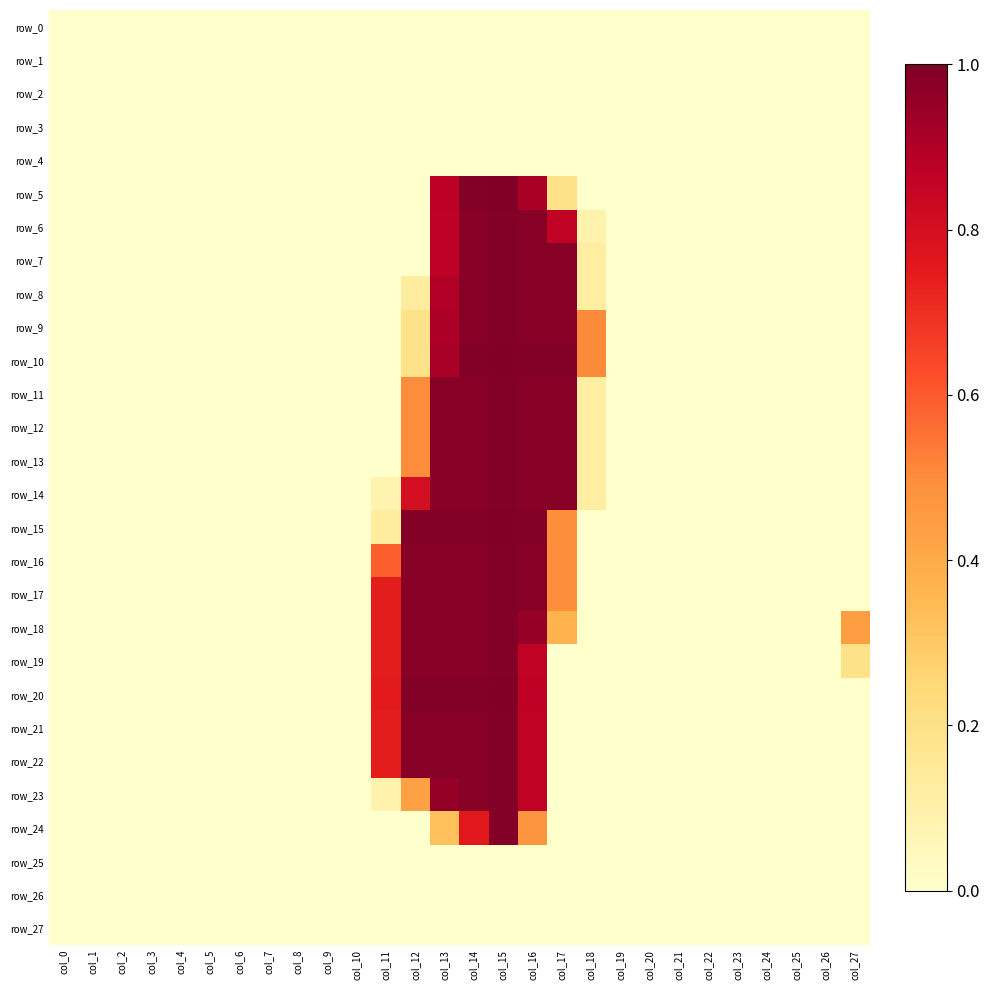

True or false: row_25 has a value of 0.0 at col_26.

True